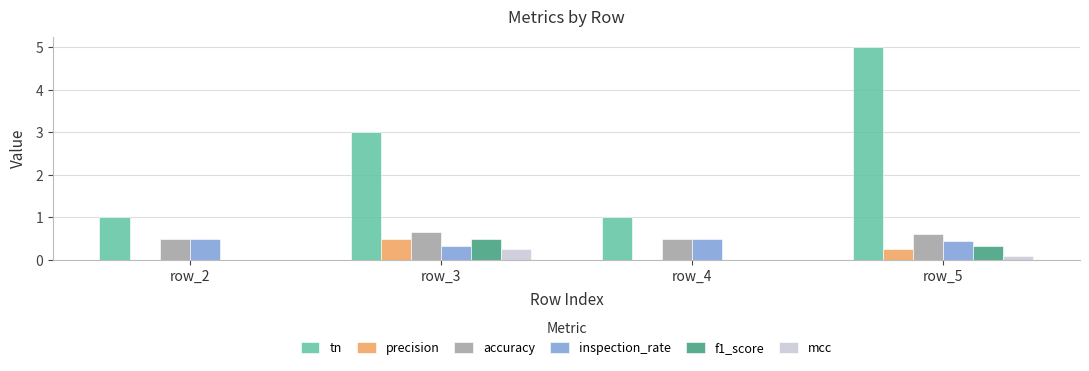

What is the greatest value displayed?

5.0